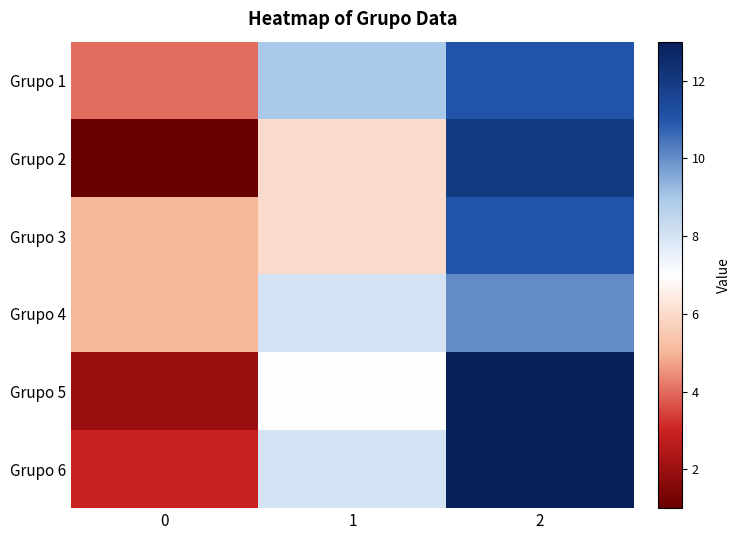

Rank the series by their maximum value, from lowest to highest.

Grupo 4, Grupo 1, Grupo 3, Grupo 2, Grupo 5, Grupo 6